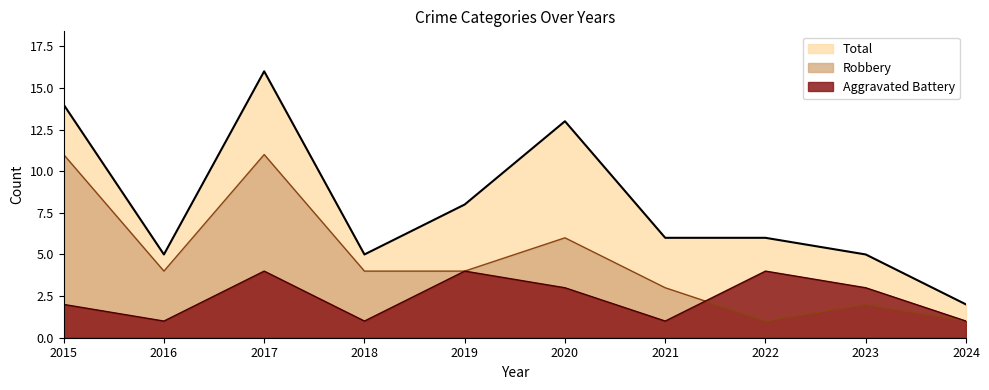

What is the difference between the maximum and second lowest values in the Robbery series?

10